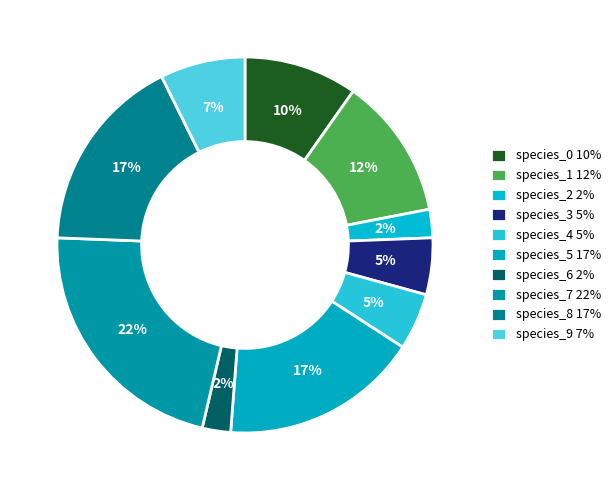

To the nearest percent, what portion does species_4 represent?

5%